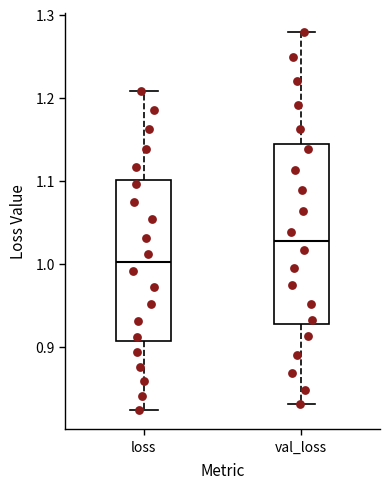

Reading left to right, read every box against the y-axis: the position of its median line, the range the box covers, and the ends of its whiskers. The values are not printed on the chart, so give them approximately, as read against the axis.

loss: median 1.00, box 0.91 to 1.10, whiskers 0.82 to 1.21
val_loss: median 1.03, box 0.93 to 1.14, whiskers 0.83 to 1.28